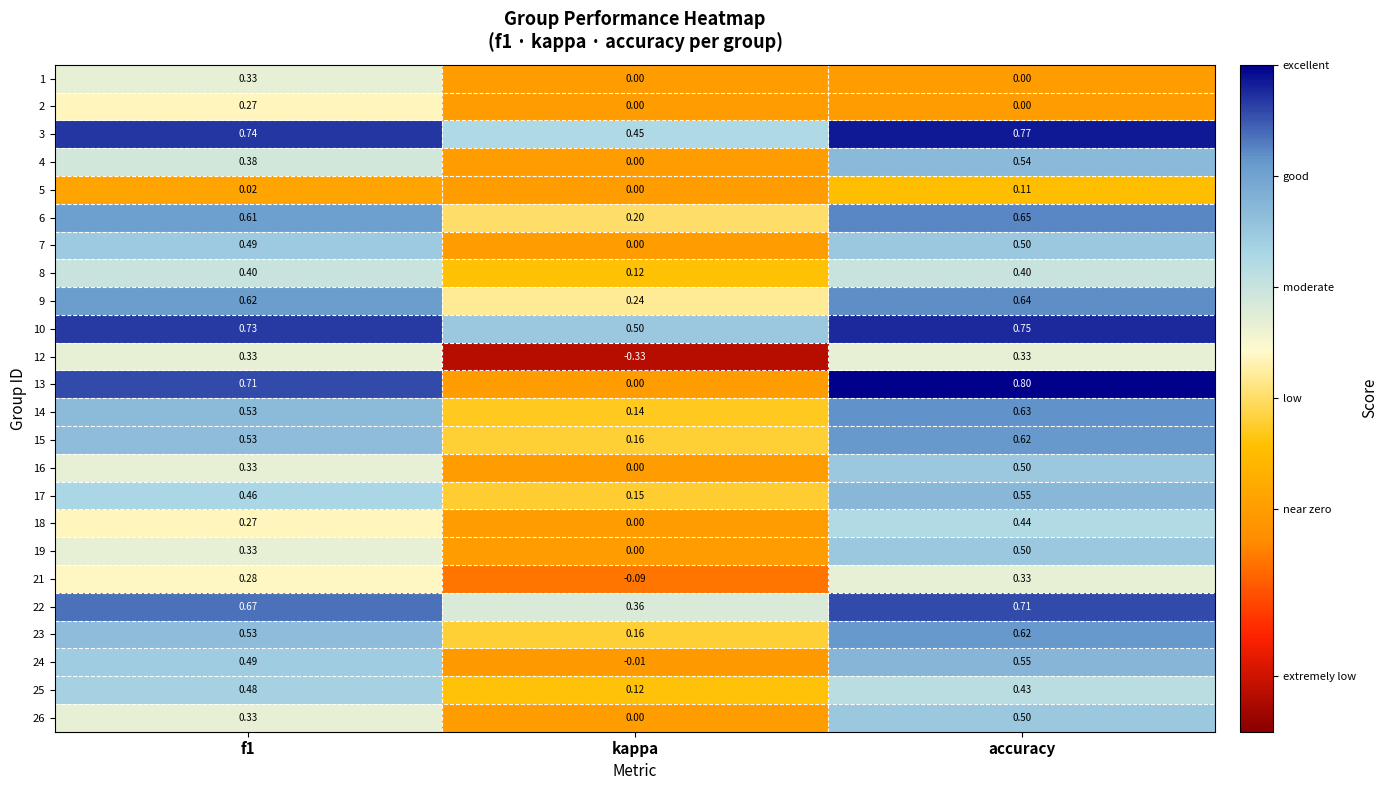

At which category is the sum across all series the highest?

accuracy